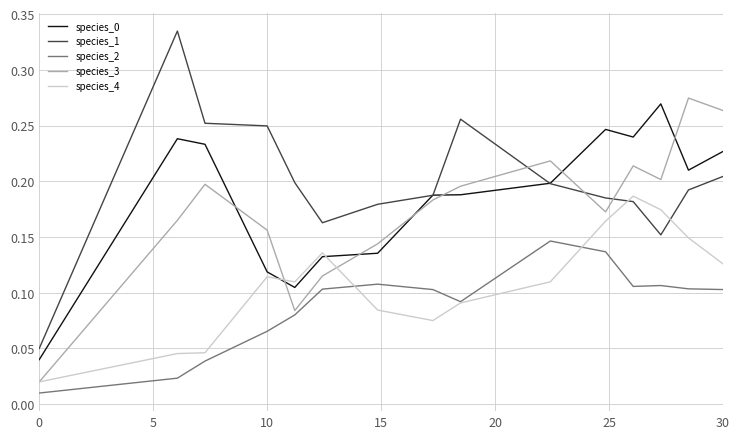

Which series has the largest total across all categories?

species_1